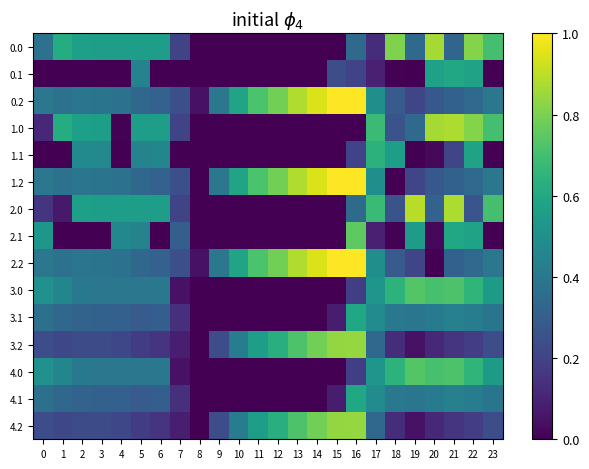

Count the number of categories in the chart.

24